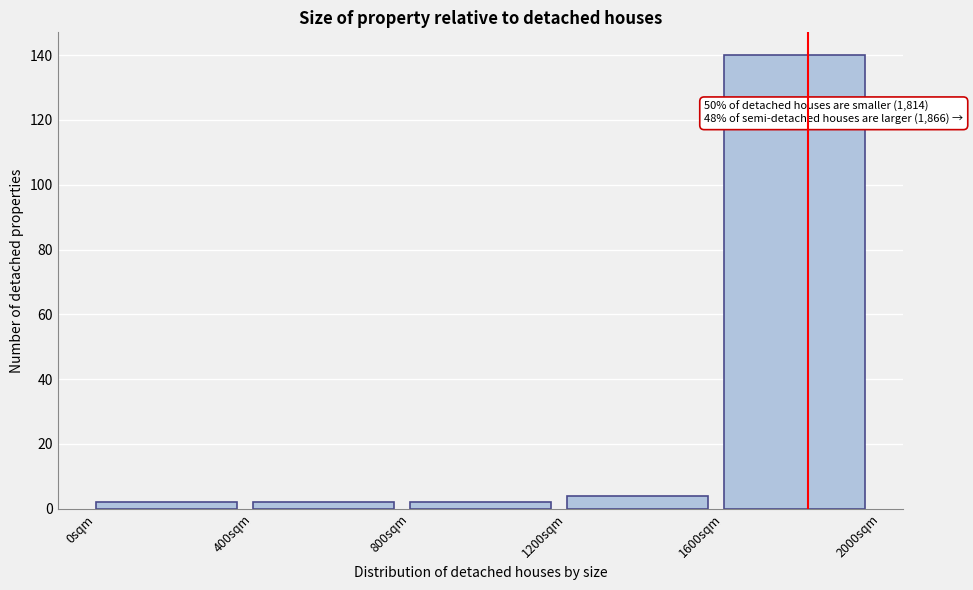

Over which range of the x-axis is the bar tallest?

1600 to 2000